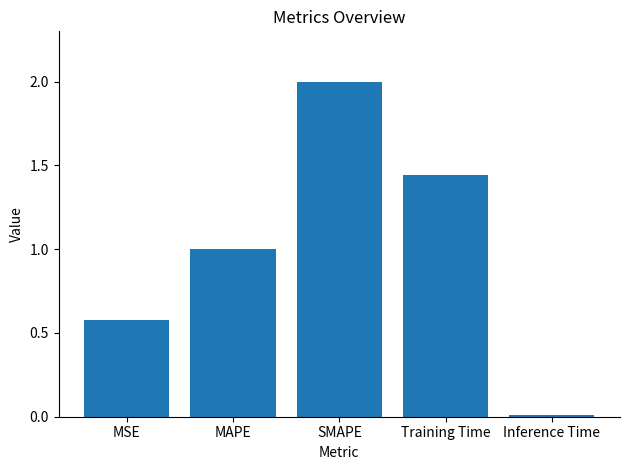

Which label corresponds to the smallest value in the chart?

Inference Time